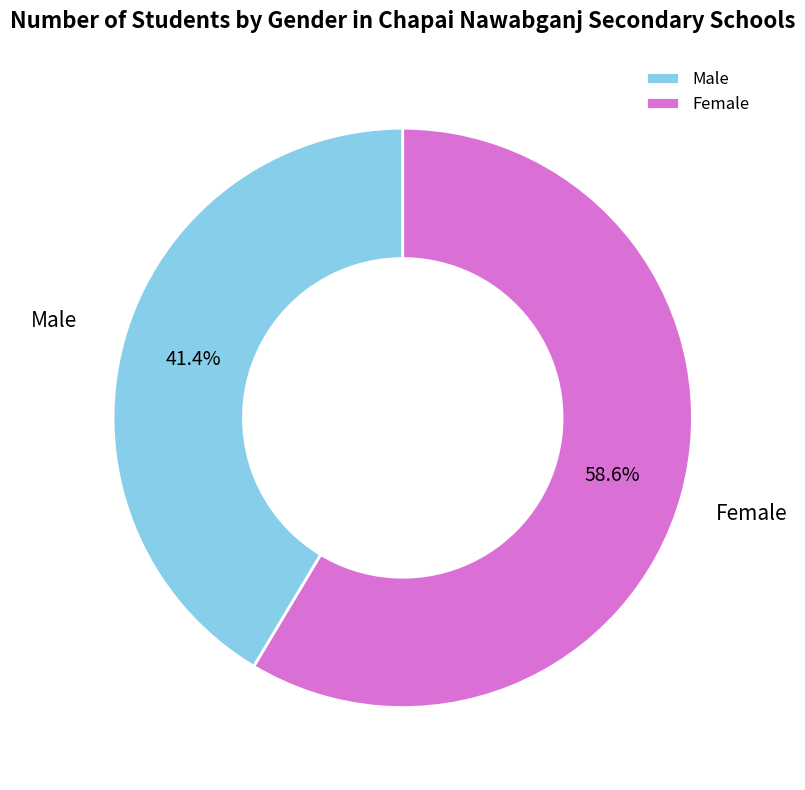

To the nearest percent, what is the difference between the largest and smallest slice percentages?

17%